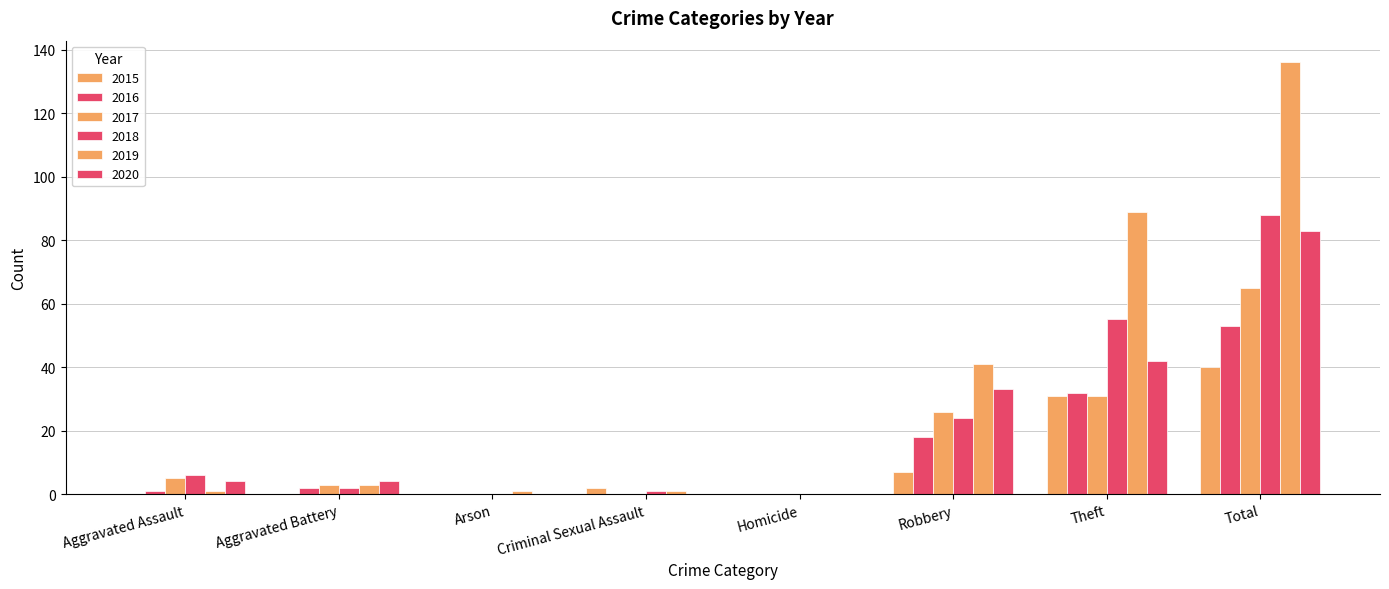

How many data points does each series have?

8